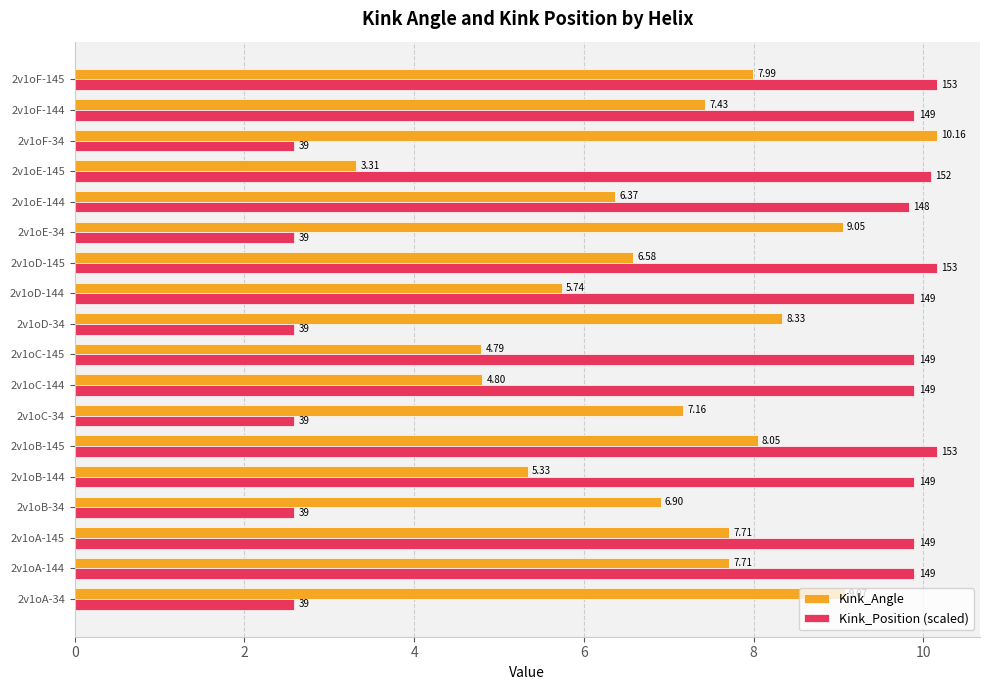

At 2v1oB-145, list the series in order from smallest to largest.

Kink_Angle, Kink_Position (scaled)